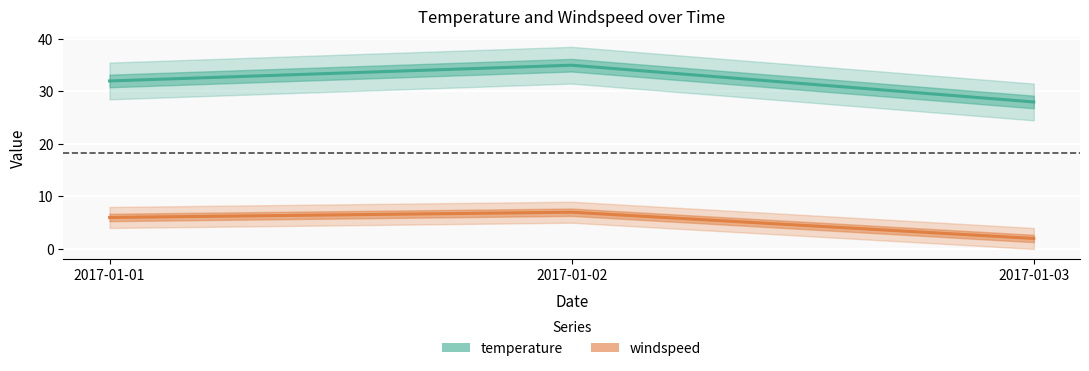

Which series has the largest total across all categories?

temperature